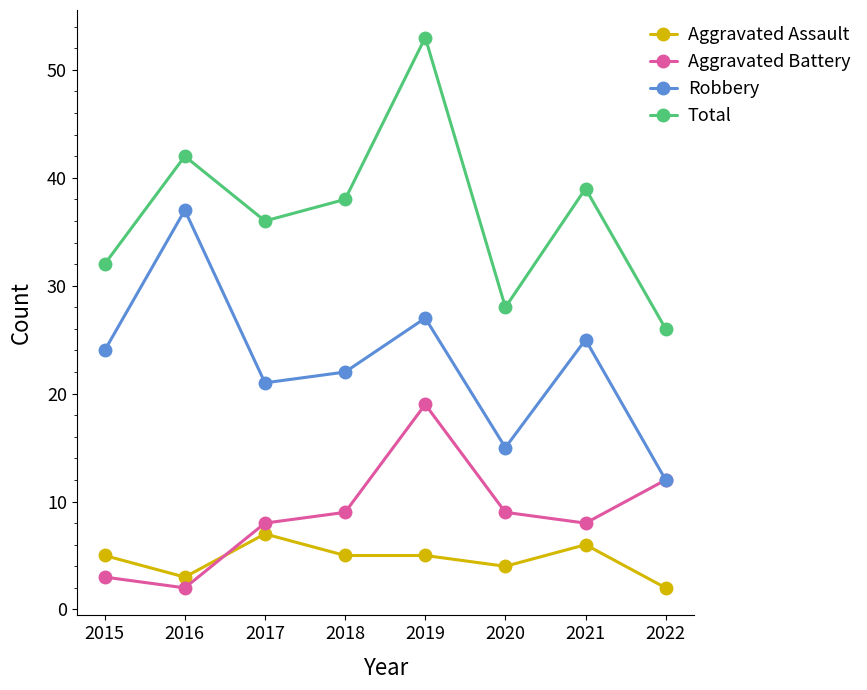

What is the difference between the maximum and minimum values in the Aggravated Assault series?

5